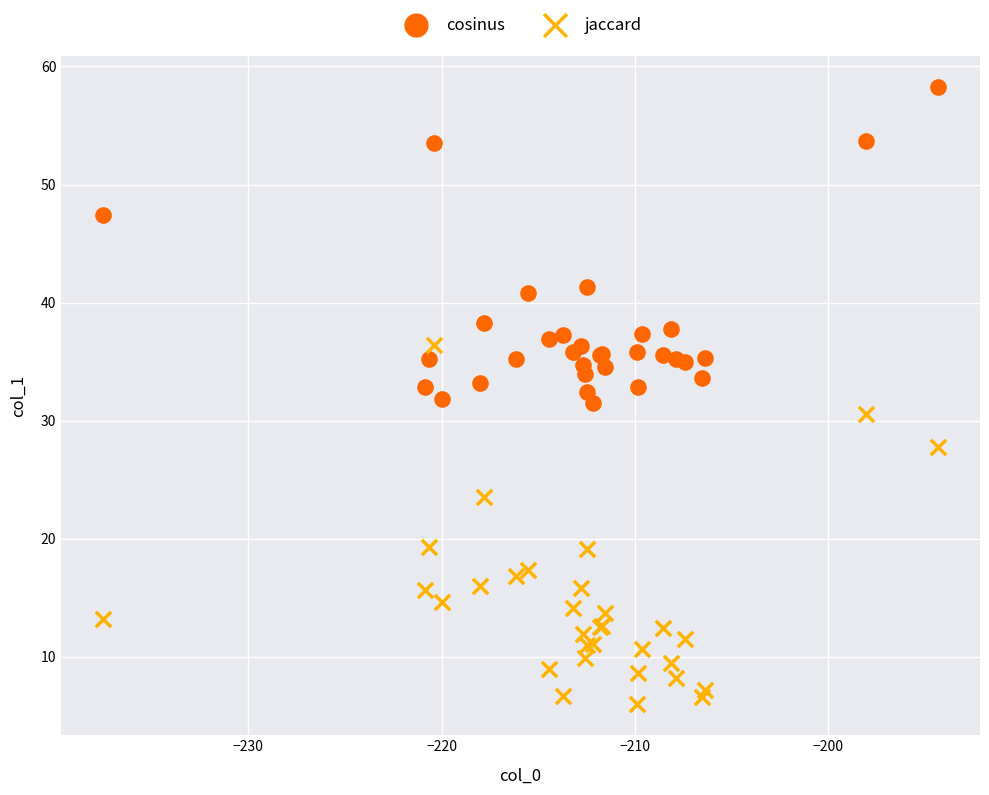

What is the X range (max minus min) for the scatter plot?

43.2